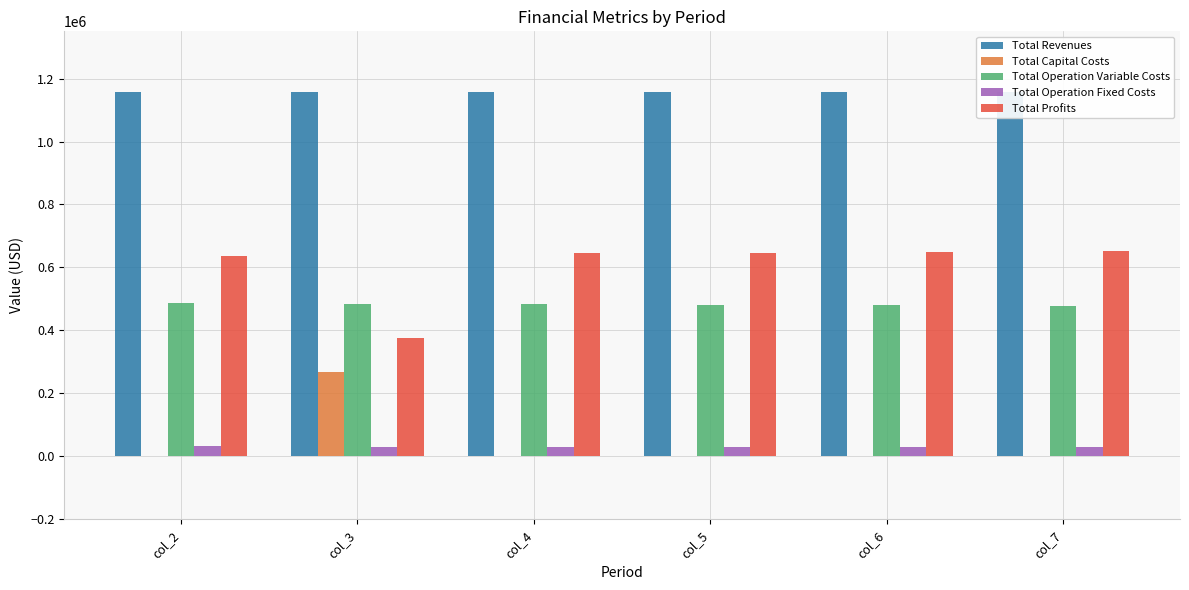

What is the maximum value for Total Operation Fixed Costs?

33627.6